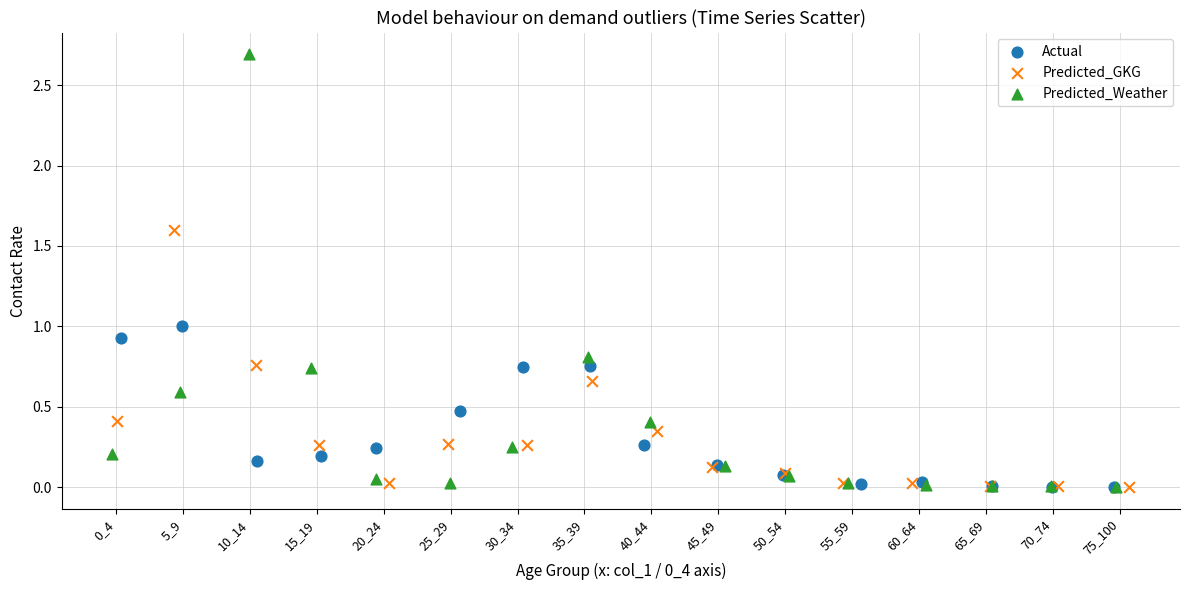

Which series reaches the maximum Y coordinate?

Predicted_Weather